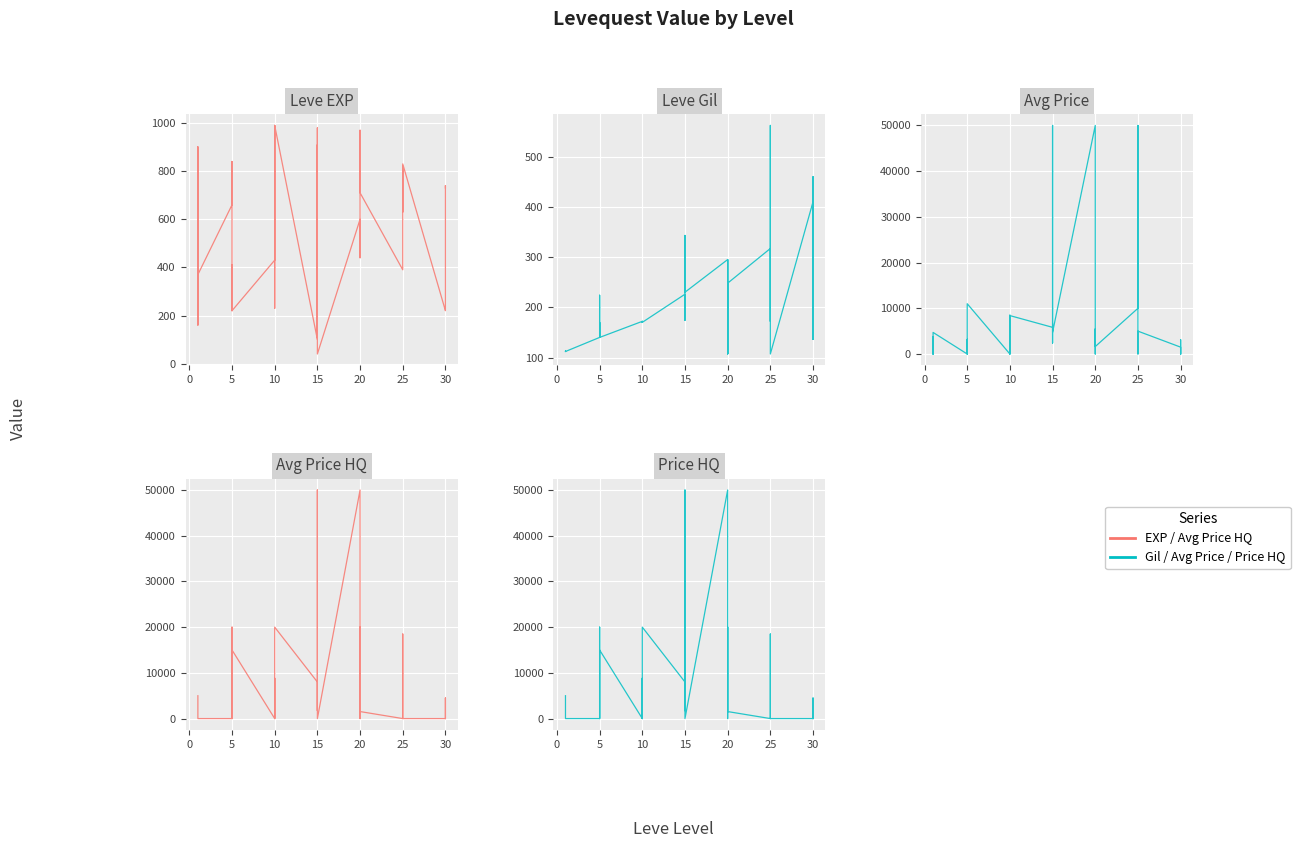

Reading left to right, what are all the values shown in this chart?

Leve EXP: 630.0	900.0	160.0	160.0	900.0	370.0	660.0	840.0	220.0	410.0	220.0	220.0	430.0	330.0	230.0	990.0	430.0	990.0	100.0	910.0	110.0	920.0	980.0	40.0	600.0	440.0	600.0	600.0	970.0	710.0	390.0	460.0	490.0	820.0	630.0	830.0	220.0	230.0	740.0	730.0
Leve Gil: 112.0	112.0	113.0	113.0	112.0	112.0	140.0	224.0	140.0	140.0	170.0	140.0	172.0	170.0	170.0	170.0	172.0	170.0	226.0	174.0	295.0	230.0	343.0	230.0	295.0	107.0	232.0	295.0	108.0	248.0	317.0	290.0	172.0	336.0	562.0	107.0	410.0	460.0	136.0	438.0
Avg Price: 1765.2	0.0	3788.0	0.0	0.0	4722.0	0.0	3192.7	2250.0	0.0	3665.3	10998.7	0.0	0.0	657.9	8501.5	0.0	8402.3	5833.3	3000.0	2399.1	25000.0	50007.0	4750.0	50010.0	2399.1	5000.0	0.0	5488.2	1627.4	10000.0	14000.0	50000.0	1692.3	0.0	5000.0	1500.0	0.0	3125.0	0.0
Avg Price HQ: 4999.0	0.0	0.0	0.0	0.0	0.0	0.0	20011.0	450.0	0.0	3665.3	15003.5	0.0	0.0	750.0	8832.7	0.0	20004.0	8000.0	3000.0	1734.0	25000.0	50007.0	0.0	50010.0	1734.0	0.0	0.0	20018.0	1533.3	0.0	18500.0	0.0	0.0	0.0	0.0	0.0	0.0	4504.0	0.0
Price HQ: 4999.0	0.0	0.0	0.0	0.0	0.0	0.0	20011.0	450.0	0.0	3665.3	15003.5	0.0	0.0	750.0	8832.7	0.0	20004.0	8000.0	3000.0	1734.0	25000.0	50007.0	0.0	50010.0	1734.0	0.0	0.0	20018.0	1533.3	0.0	18500.0	0.0	0.0	0.0	0.0	0.0	0.0	4504.0	0.0